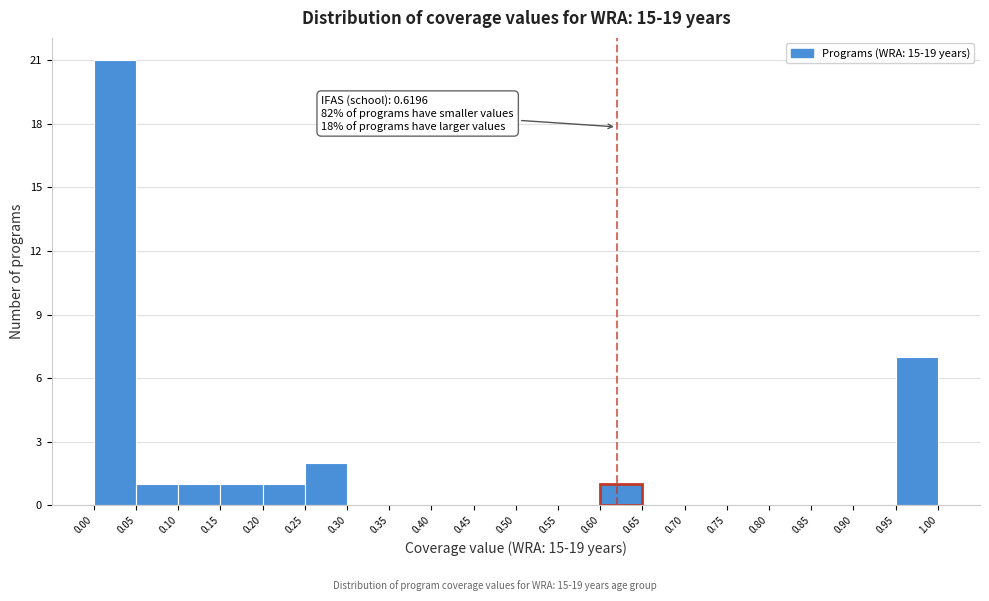

Which range on the x-axis has the tallest bar?

0.00 to 0.05